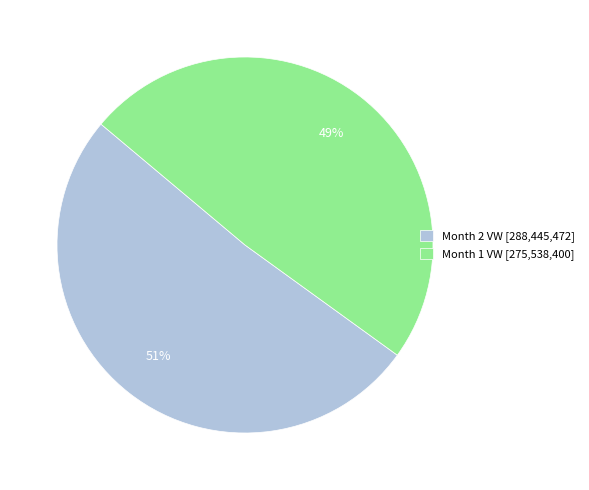

Is Month 2 VW [288,445,472] the majority of the pie?

Yes